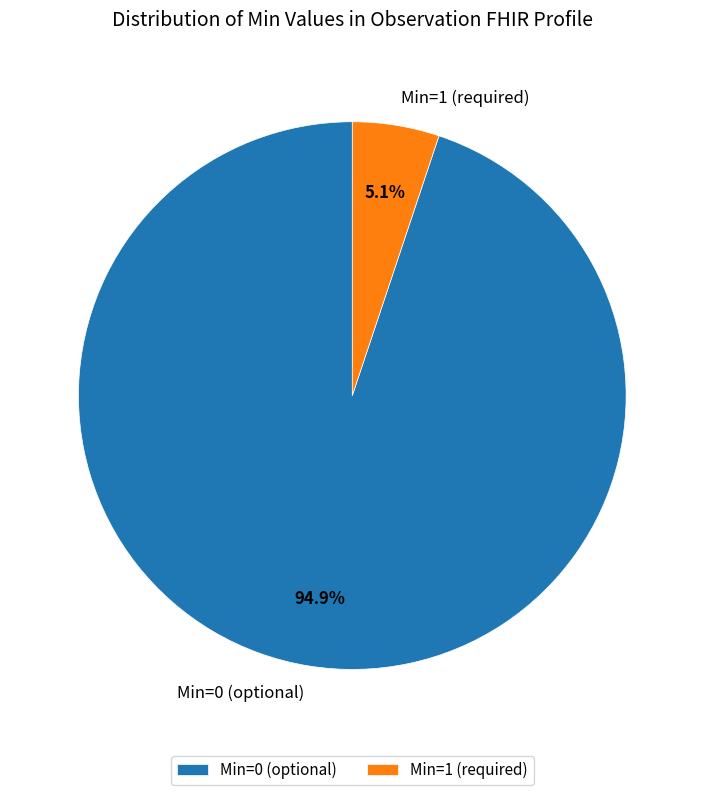

How much of the chart is everything except Min=1 (required)?

94.9%